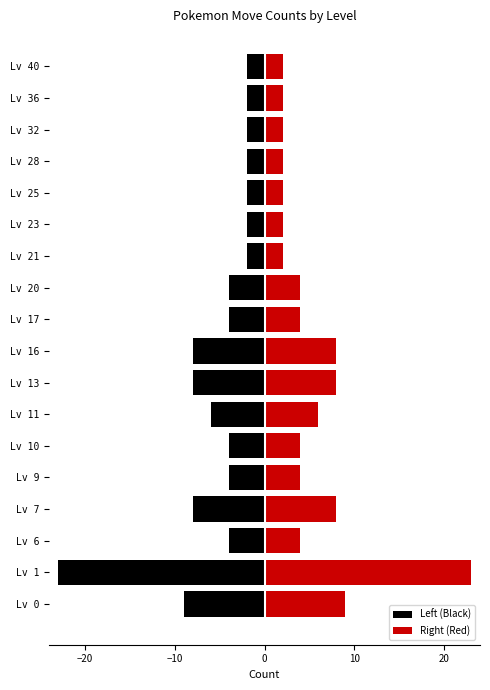

Rank the series by their maximum value, from highest to lowest.

Right (Red), Left (Black)